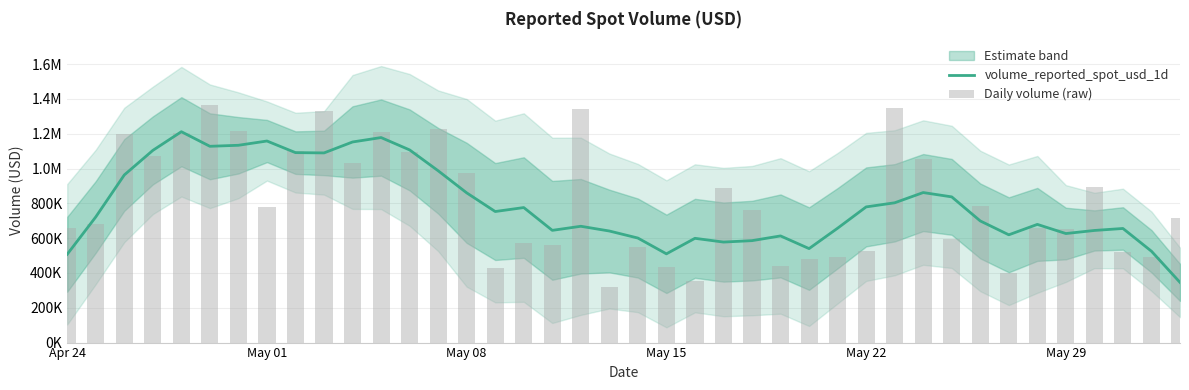

List the series in order of their overall mean, highest first.

Daily volume (raw), volume_reported_spot_usd_1d